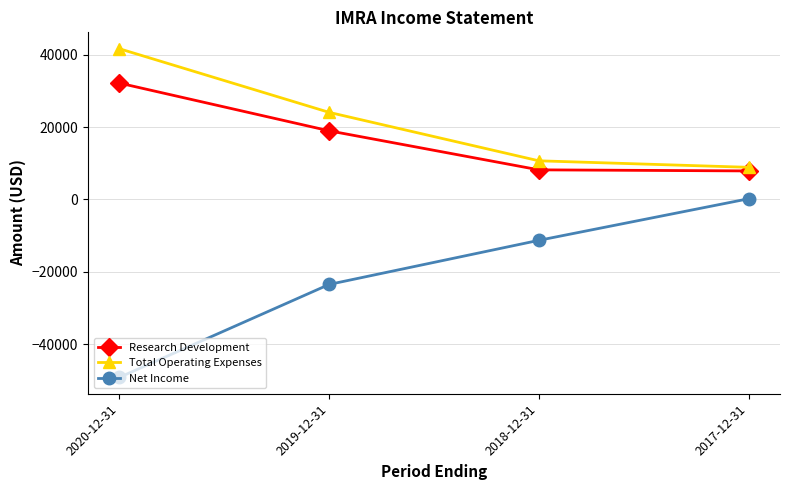

The value of Research Development at 2020-12-31 is 43282. True or false?

False